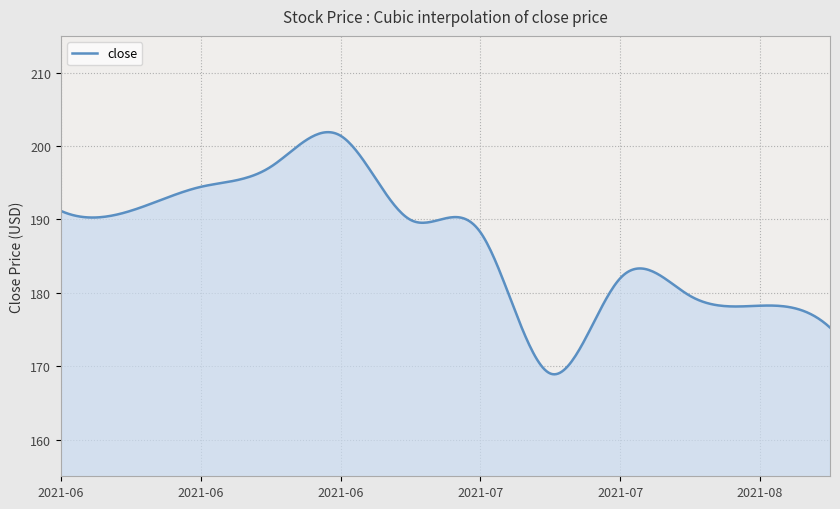

What is the difference between the maximum and minimum values?

33.0